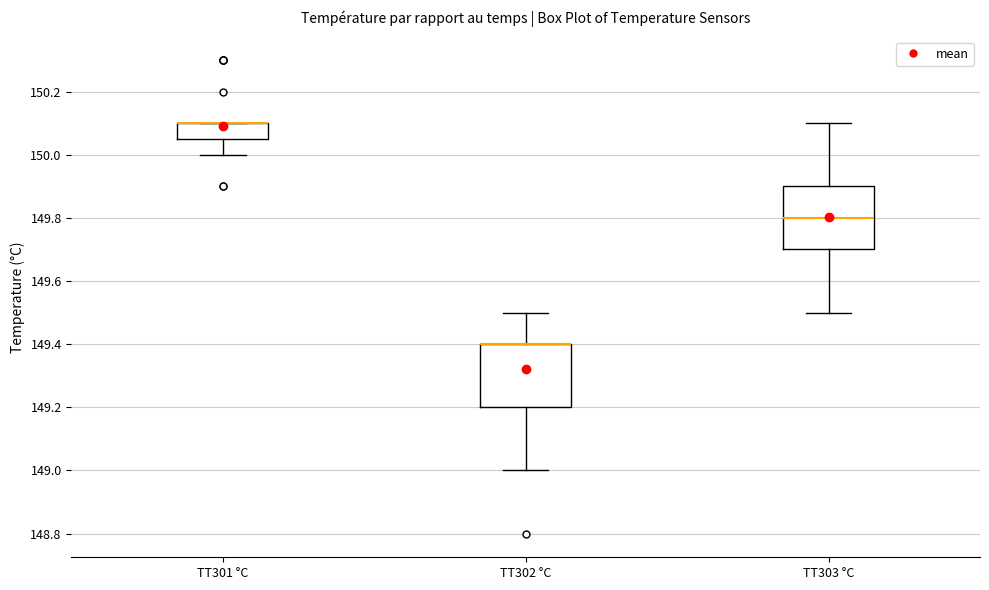

Reading left to right, read every box against the y-axis: the position of its median line, the range the box covers, and the ends of its whiskers. The values are not printed on the chart, so give them approximately, as read against the axis.

TT301 °C: median 150.10 (drawn on the box's upper edge), box 150.06 to 150.10, whiskers 150.00 to 150.10
TT302 °C: median 149.40 (drawn on the box's upper edge), box 149.20 to 149.40, whiskers 149.00 to 149.50
TT303 °C: median 149.80, box 149.70 to 149.90, whiskers 149.50 to 150.10